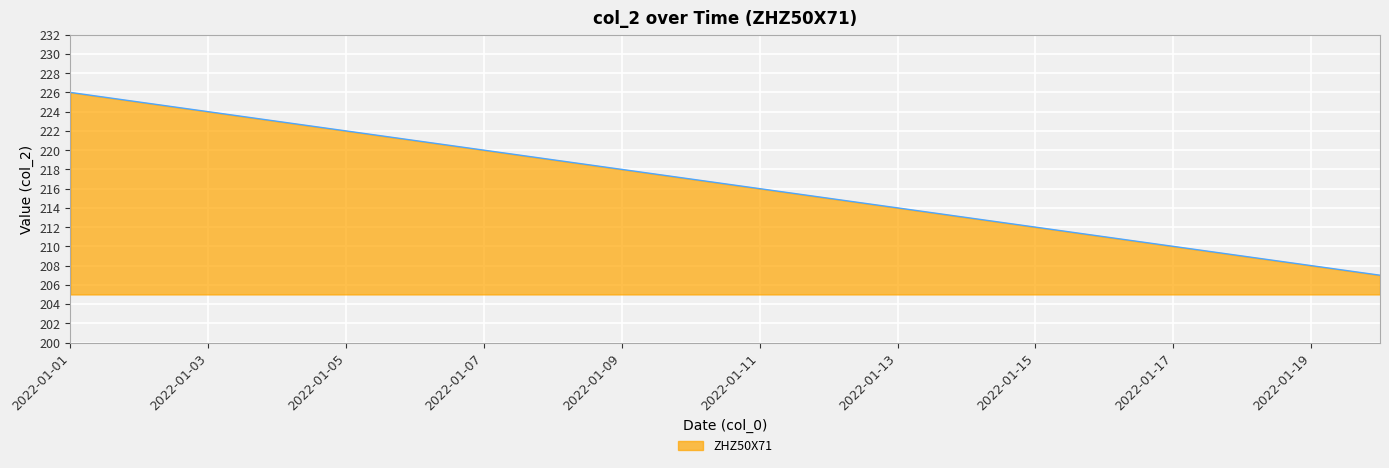

What is the greatest value displayed?

226